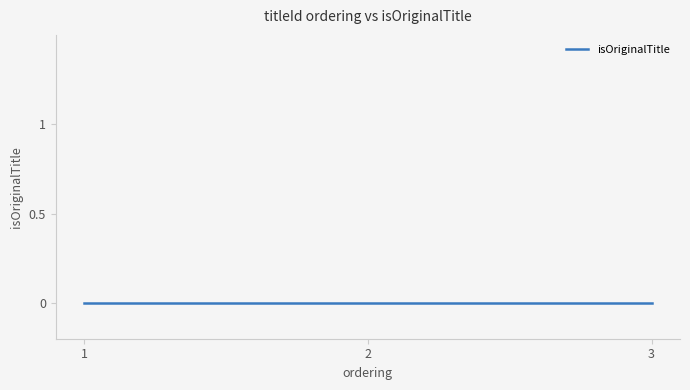

True or false: there are more than 2 points higher than both neighbors.

False